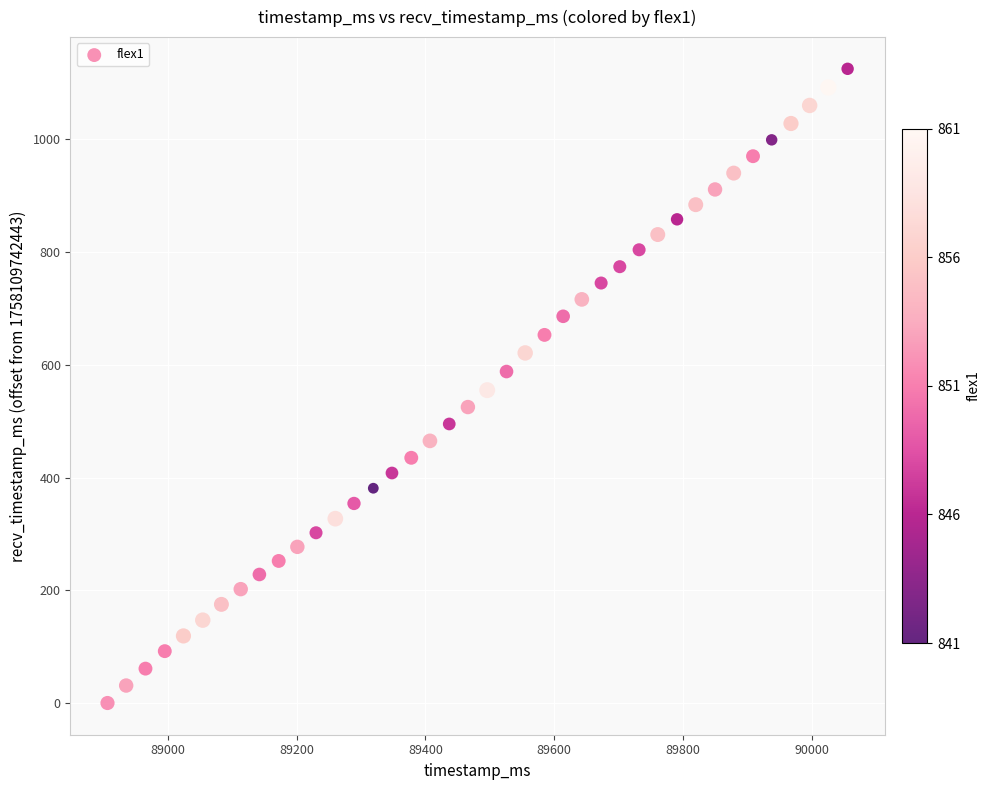

What is the range of Y values (max minus min)?

1125